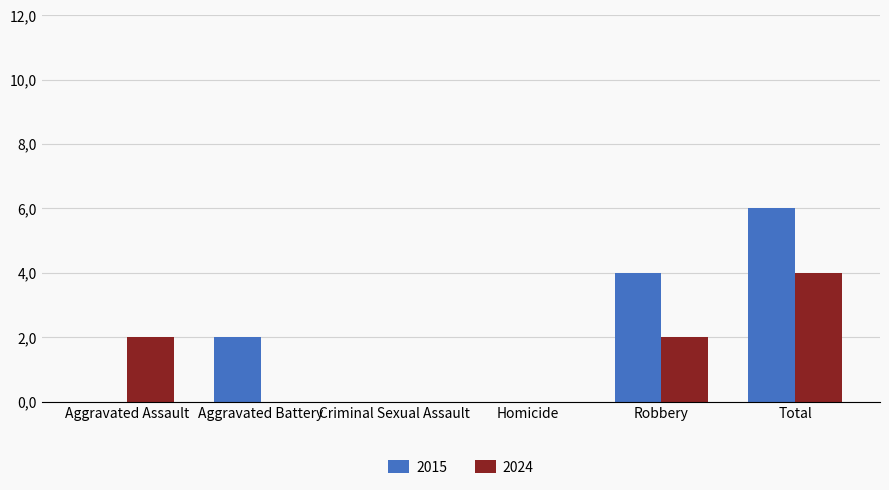

Which series has the largest total across all categories?

2015